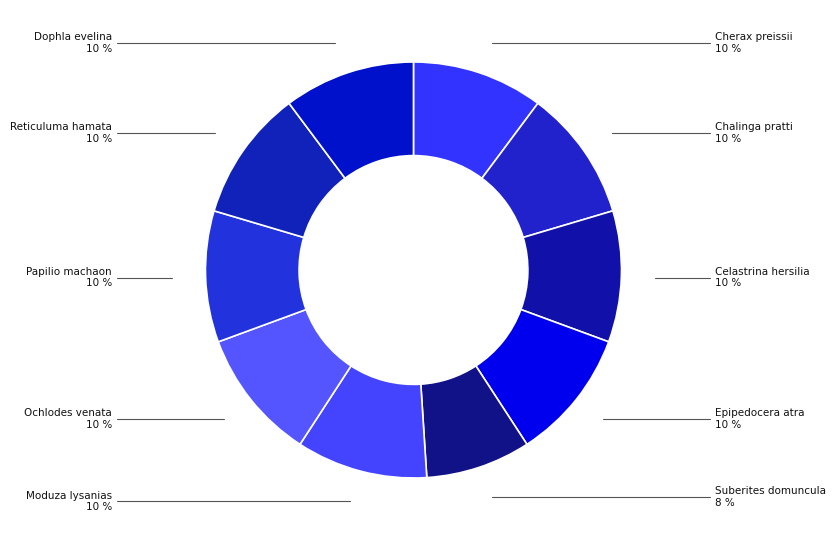

Count the number of slices in the pie.

10